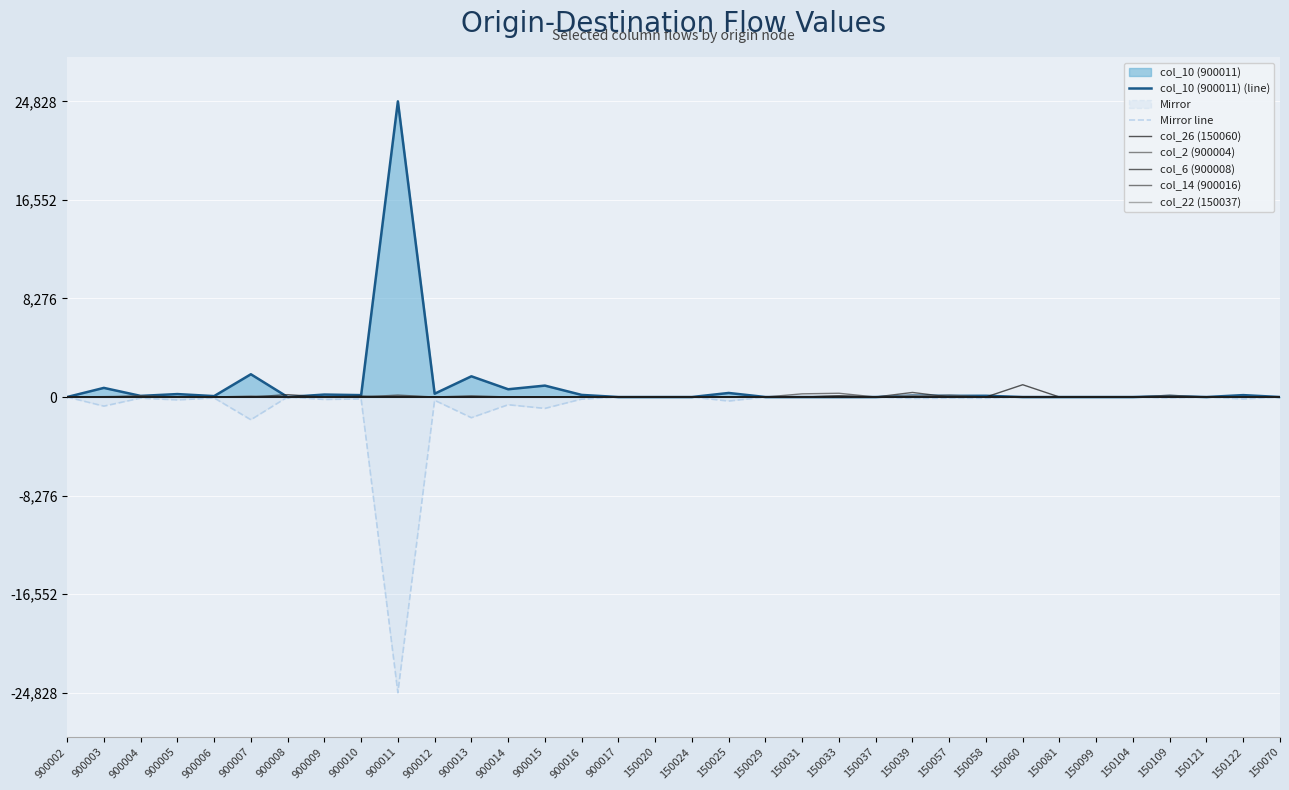

At which category is the sum across all series the highest?

900011